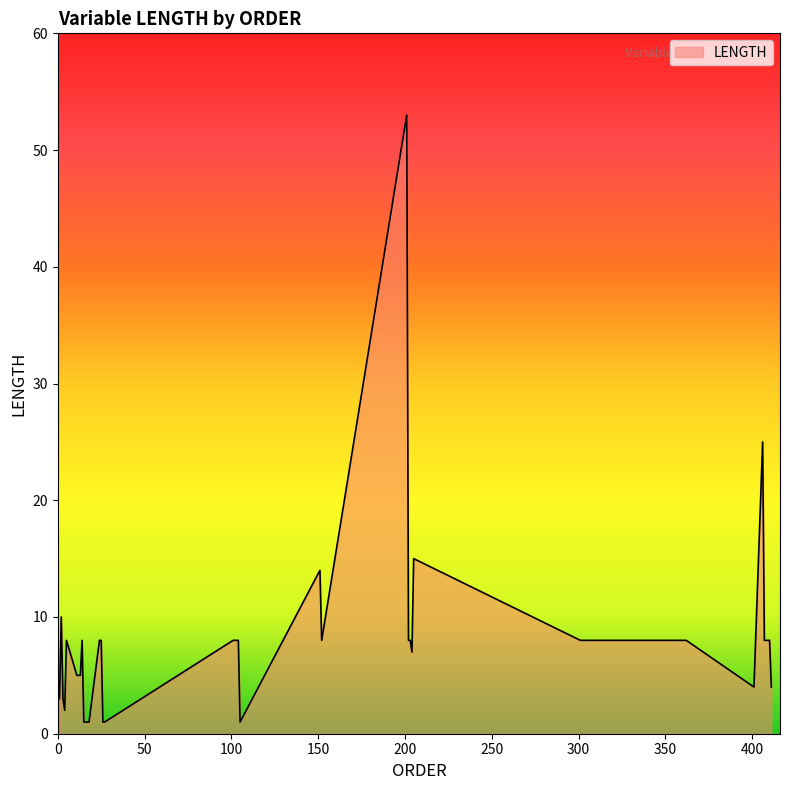

What is the difference between the maximum and minimum values?

52